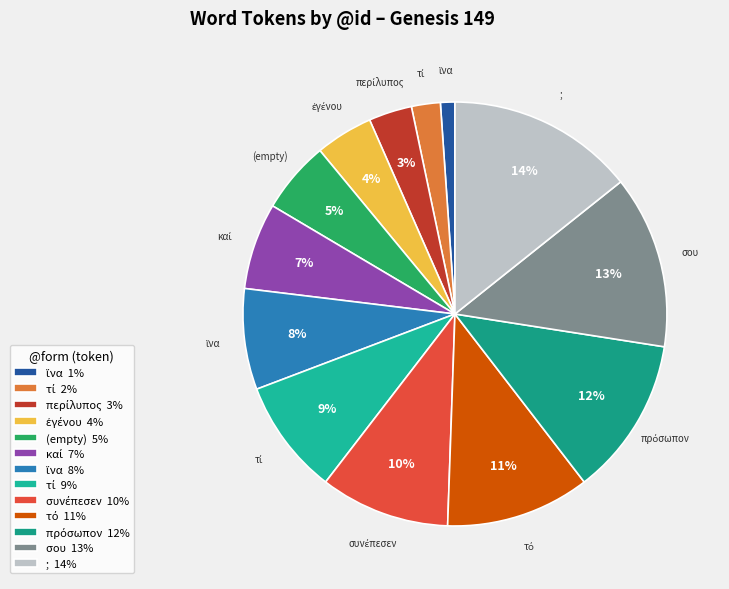

Which category has the smallest portion of the pie?

ἵνα